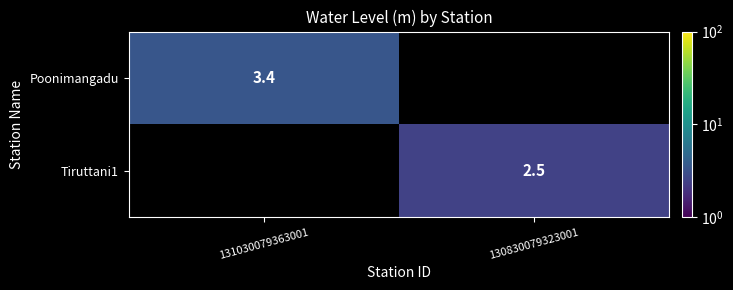

The Tiruttani1 series shows 2.5 at 130830079323001. True or false?

True